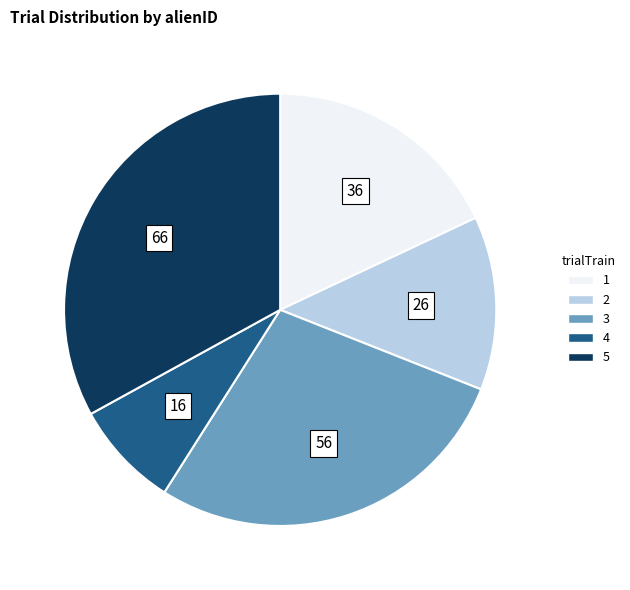

Rank the categories by value from lowest to highest.

4, 2, 1, 3, 5